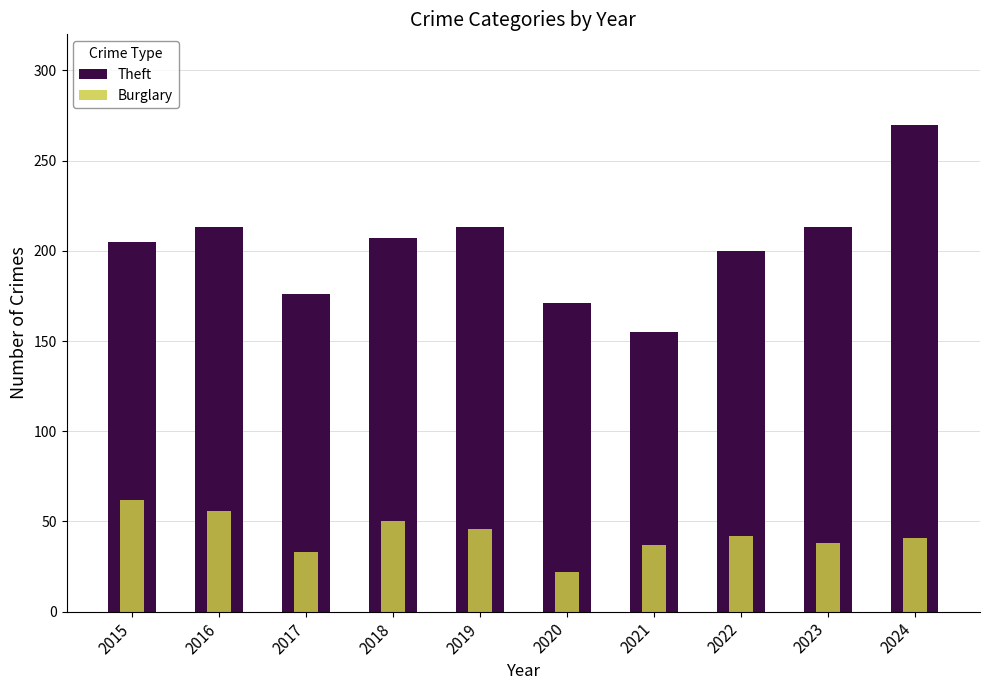

What are all the series names shown in the legend?

Theft, Burglary